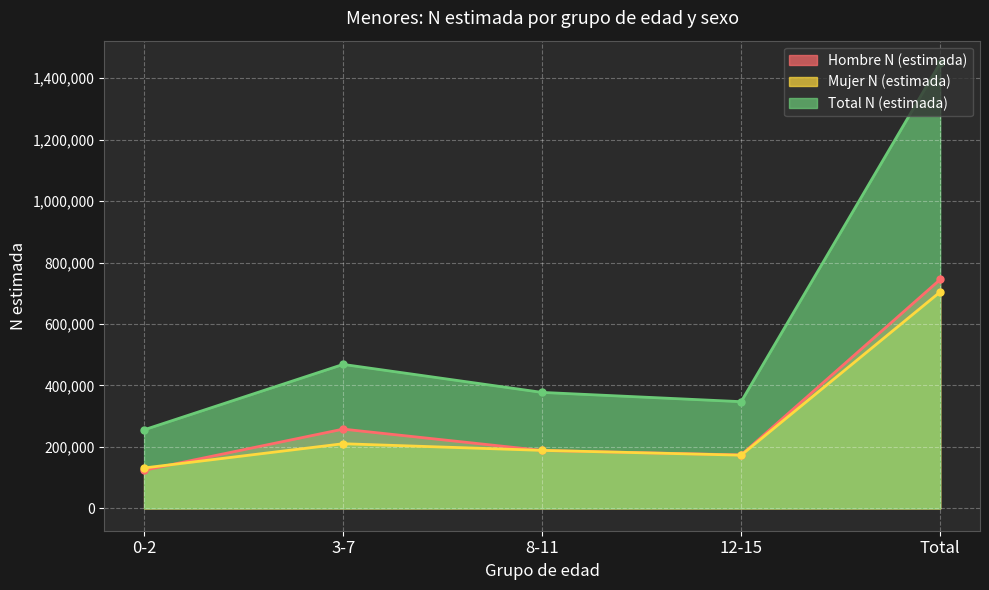

At which category does Total N (estimada) reach its first local valley?

12-15